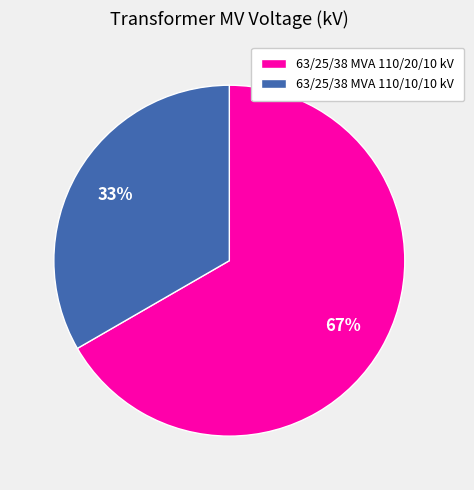

How many segments does this pie chart have?

2